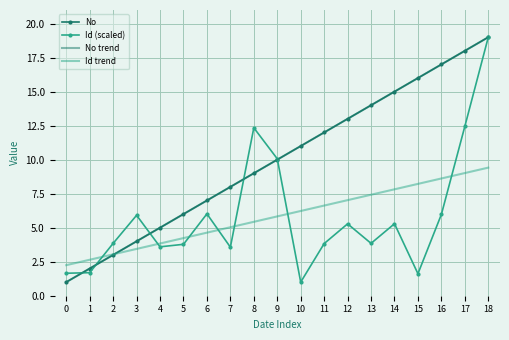

Reading left to right, transcribe all the data shown in this chart.

No: 1.0	2.0	3.0	4.0	5.0	6.0	7.0	8.0	9.0	10.0	11.0	12.0	13.0	14.0	15.0	16.0	17.0	18.0	19.0
Id: 1.7	1.7	3.8	5.9	3.6	3.8	6.0	3.6	12.3	10.1	1.0	3.8	5.3	3.8	5.3	1.6	6.0	12.4	19.0